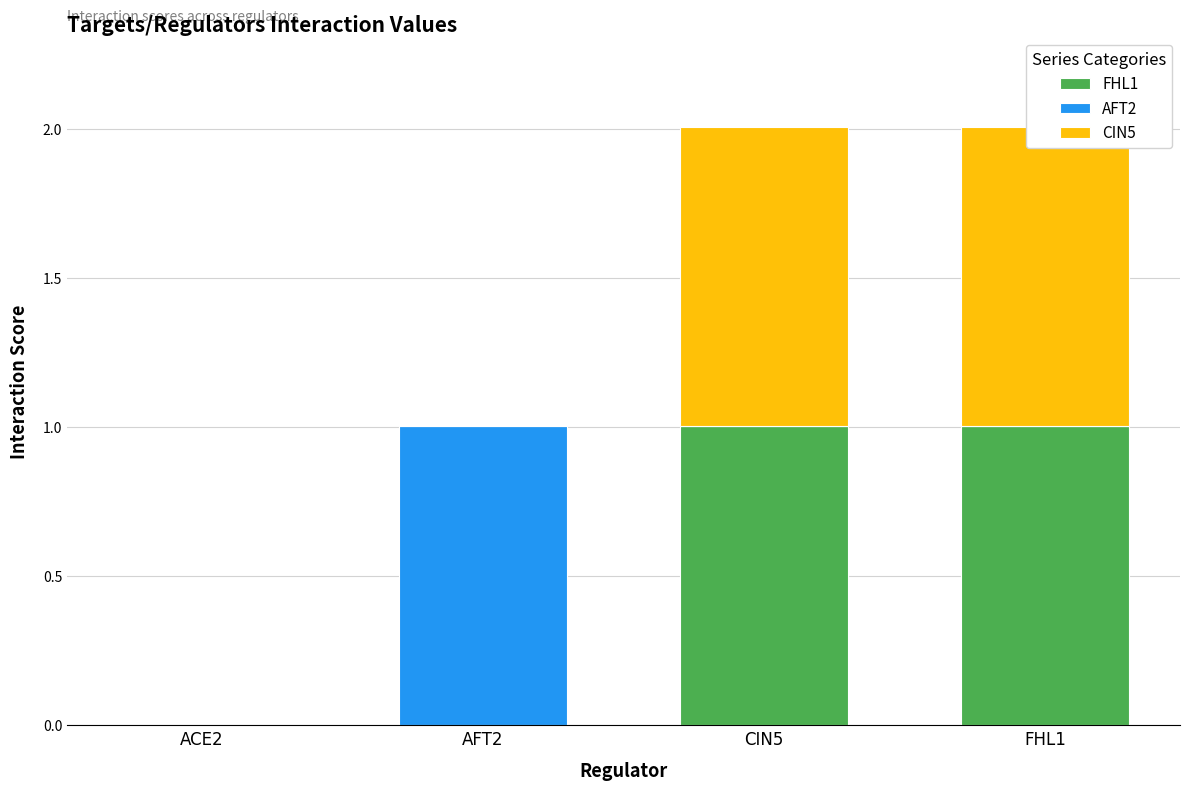

Reading right to left, transcribe all the data shown in this chart.

FHL1: 1.0	1.0	0.0	0.0
AFT2: 0.0	0.0	1.0	0.0
CIN5: 1.0	1.0	0.0	0.0